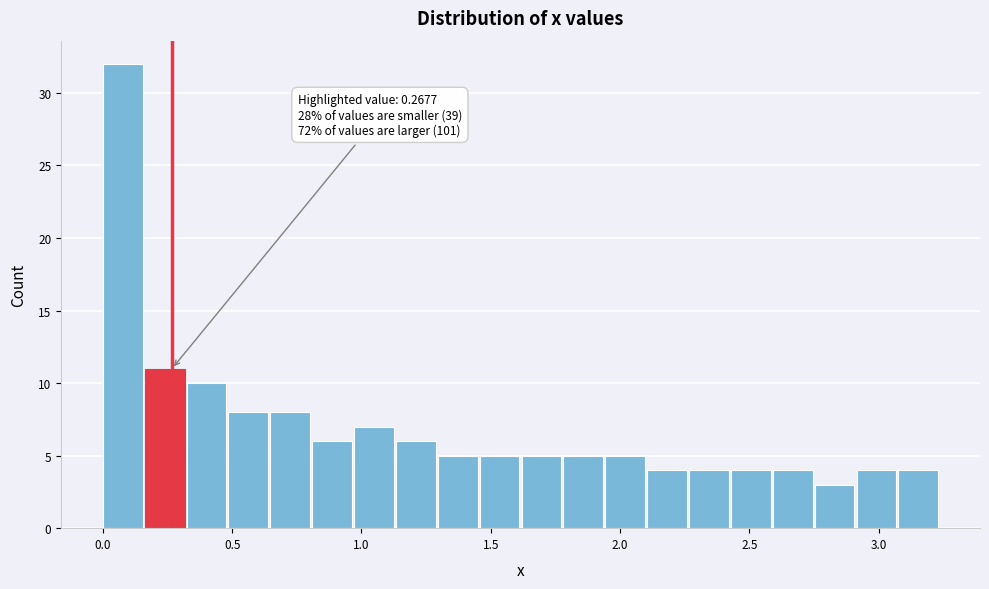

Around what value on the x-axis is the tallest bar? Give the approximate position of its centre, as read against the axis.

0.10